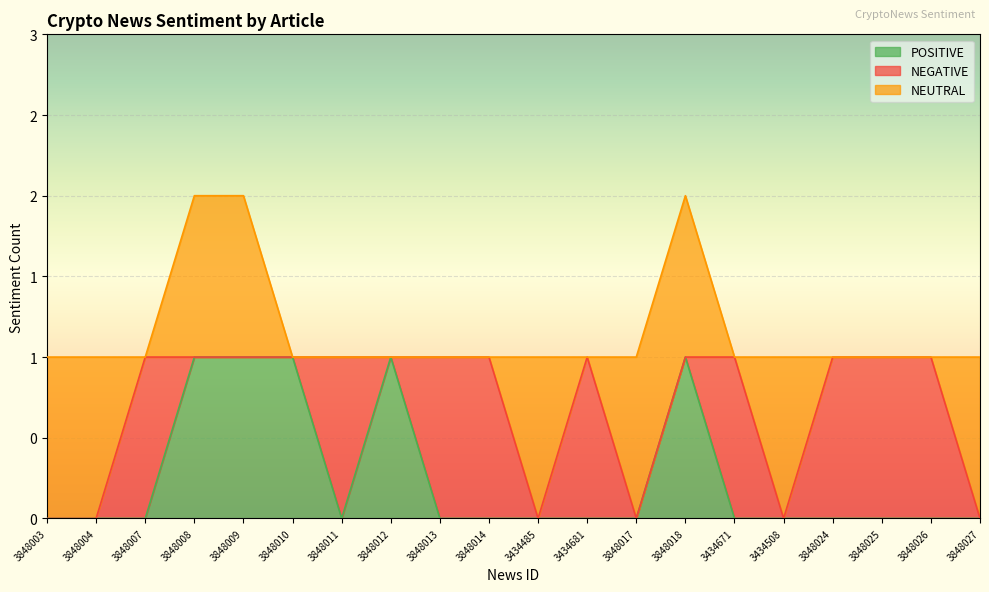

What is the label of the 9th point from the left?

3848013